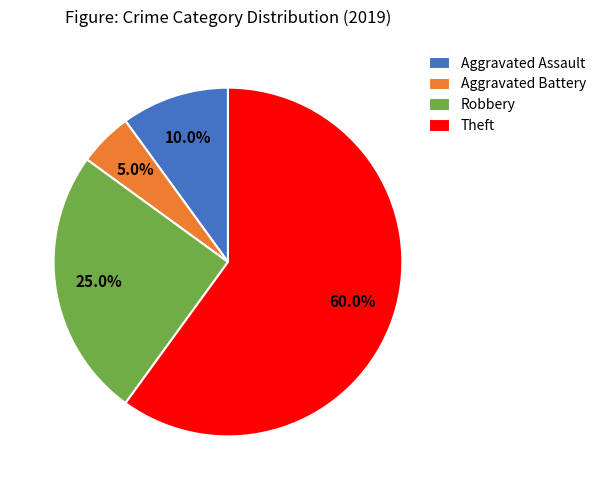

Which slice represents more than half of the pie?

Theft